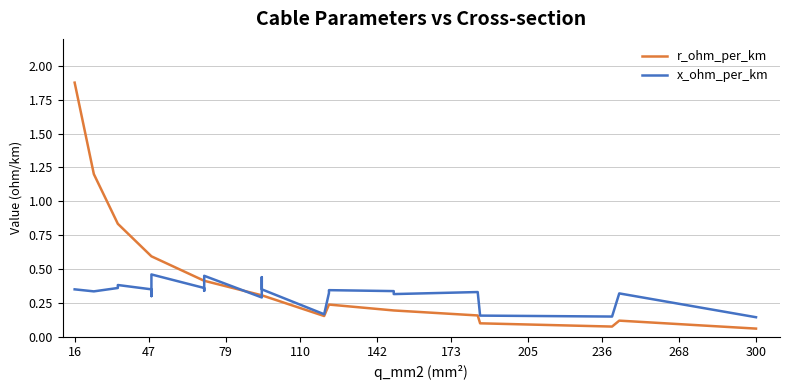

How many interior local valleys does the x_ohm_per_km series have?

6